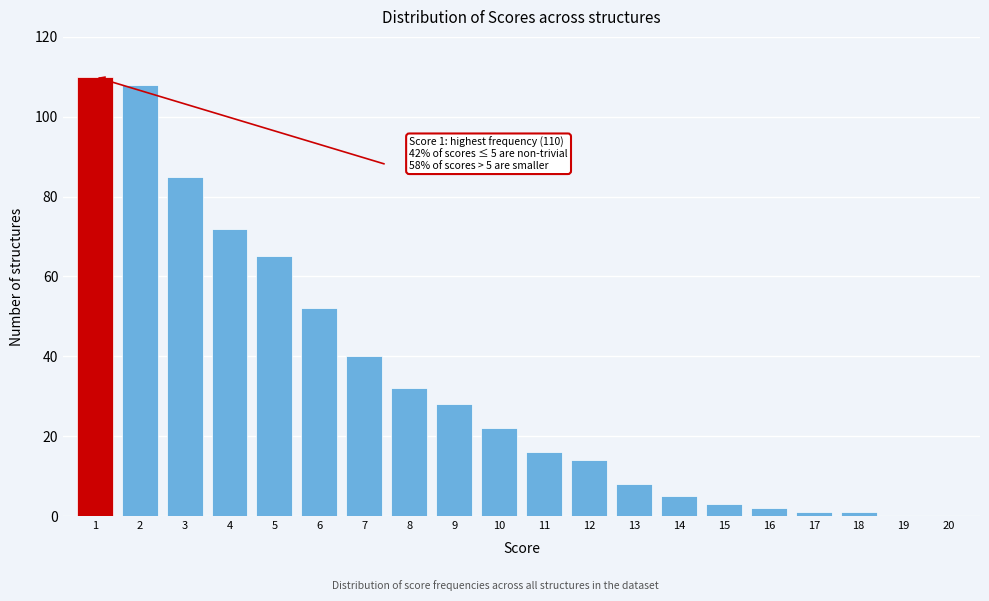

Reading left to right, what are all the values shown in this chart?

1=110	2=108	3=85	4=72	5=65	6=52	7=40	8=32	9=28	10=22	11=16	12=14	13=8	14=5	15=3	16=2	17=1	18=1	19=0	20=0